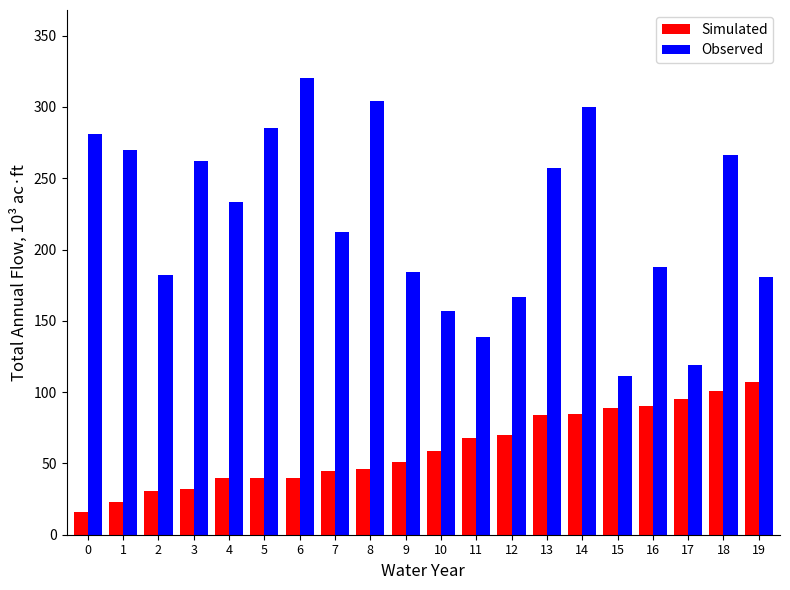

What are all the series names shown in the legend?

Simulated, Observed